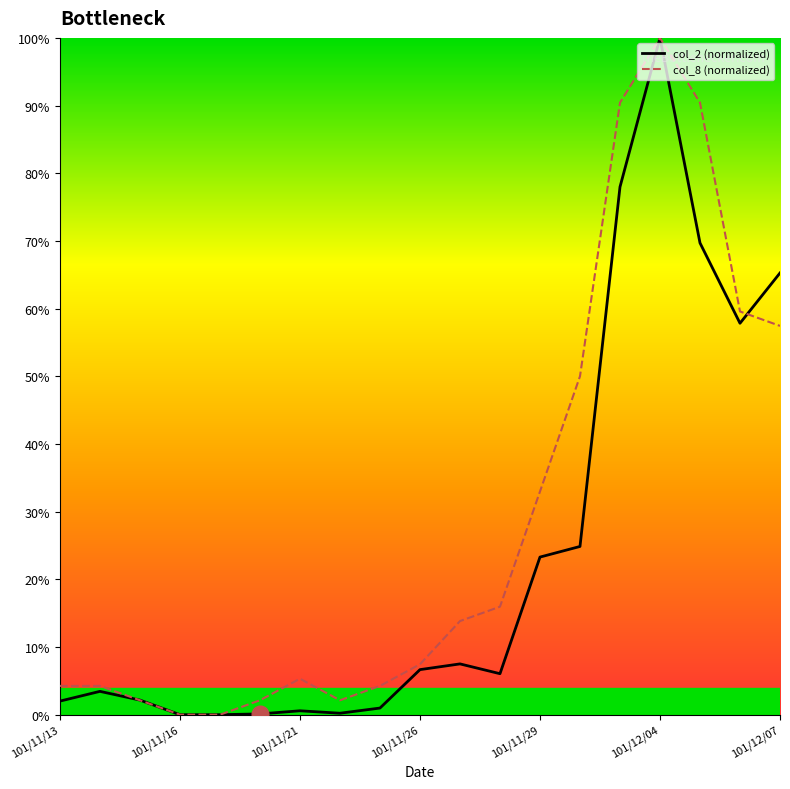

Where do col_8 and col_2 first cross each other?

101/11/14 and 101/11/15